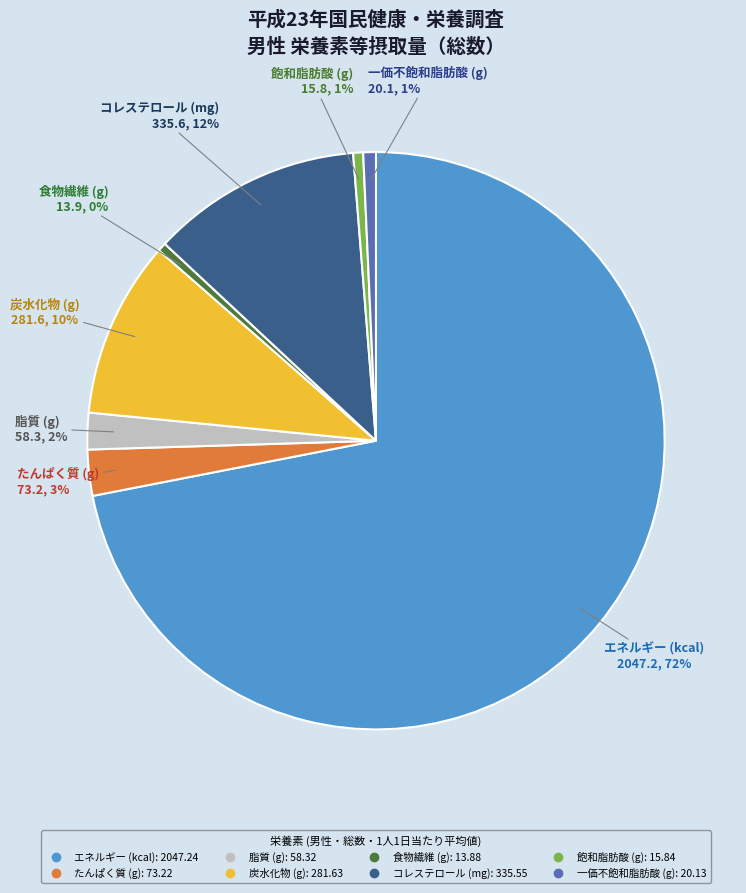

What is the largest slice in the pie chart?

エネルギー (kcal)